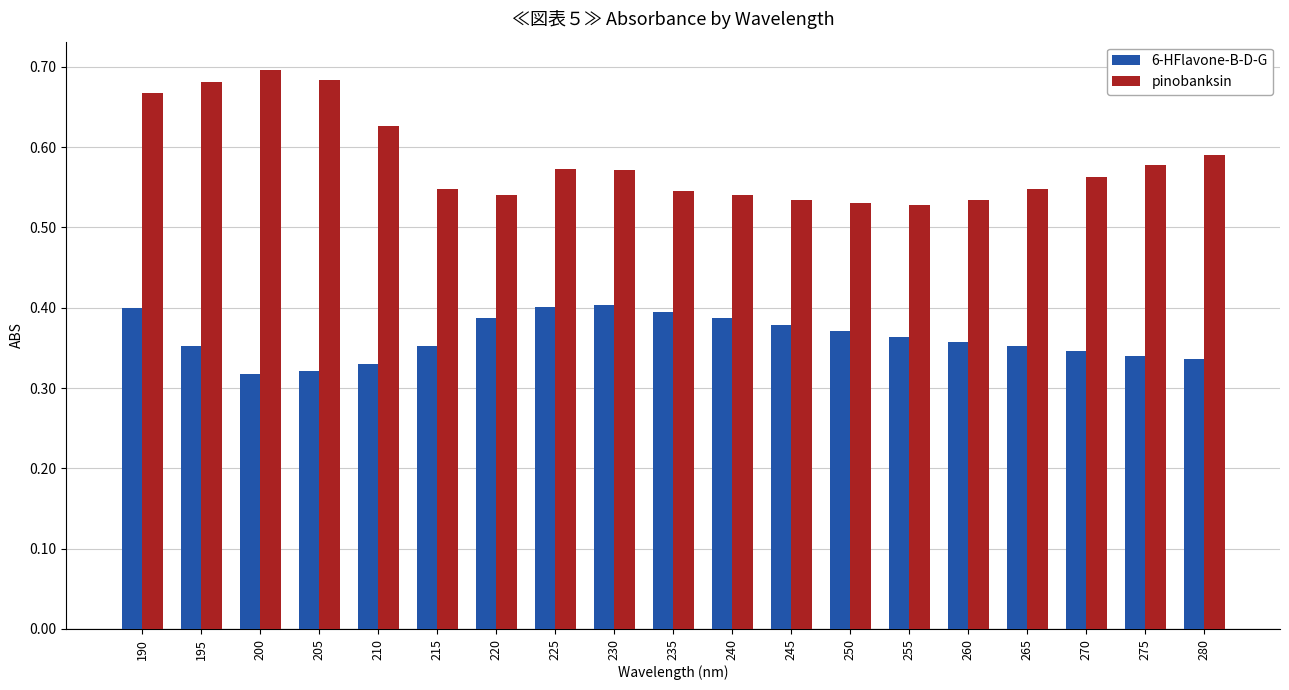

At how many categories does at least one series exceed 0?

19